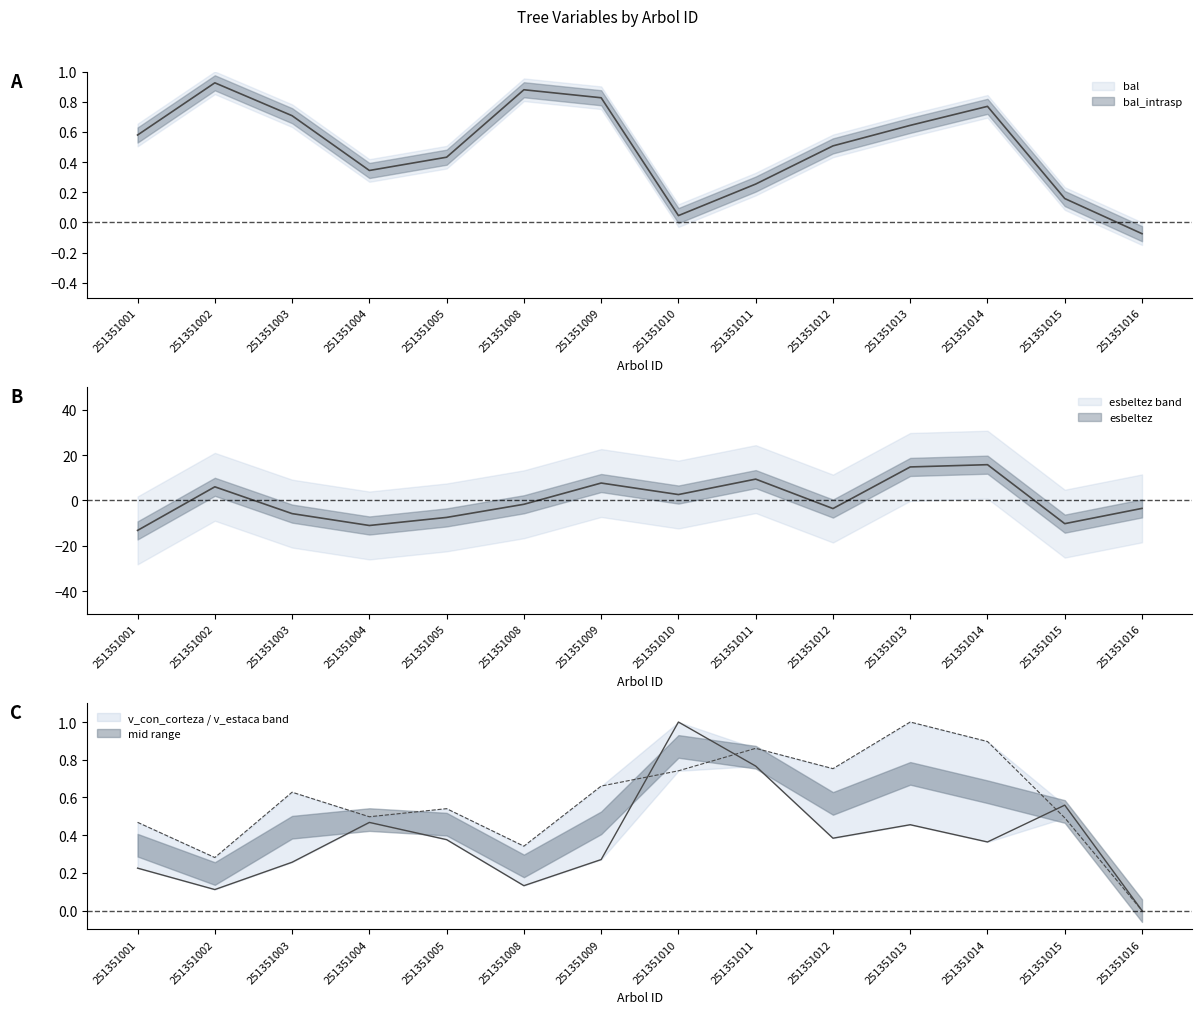

Is the value of bal at 251351002 greater than the value of v_estaca at 251351012?

Yes